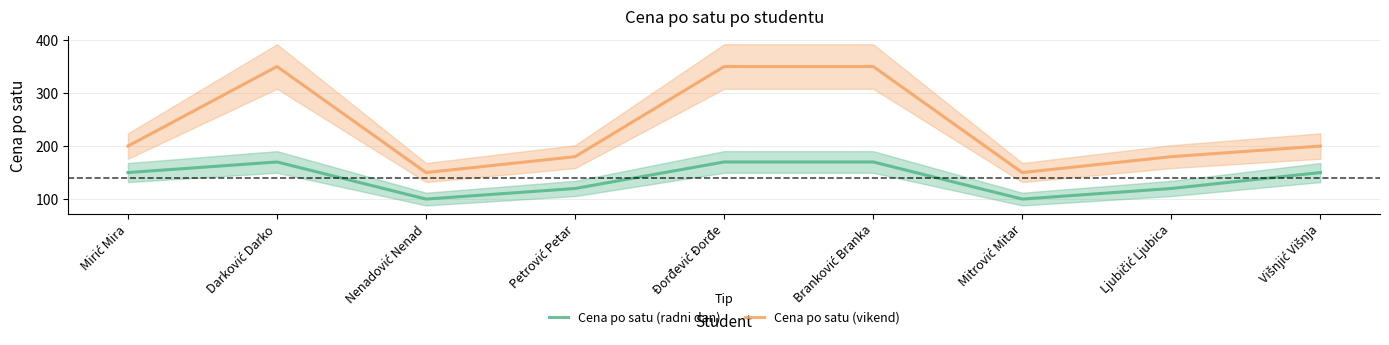

What are all the series names shown in the legend?

Cena po satu (radni dan), Cena po satu (vikend)